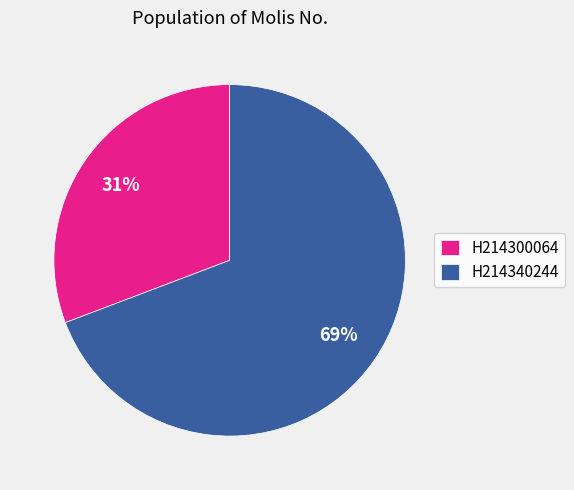

Do H214300064 and H214340244 together represent more than half of the pie?

Yes